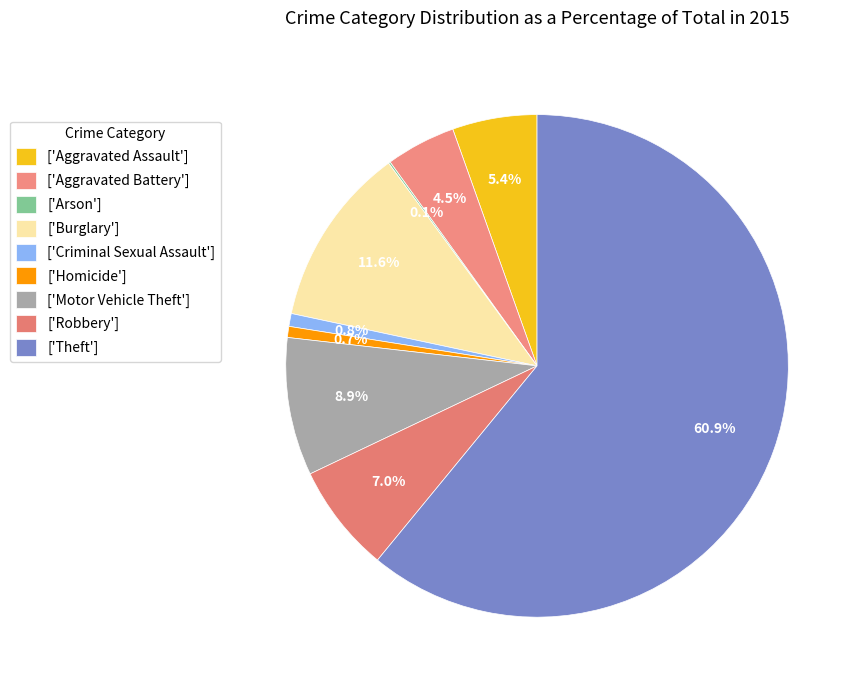

Is there a majority slice in this chart?

Yes